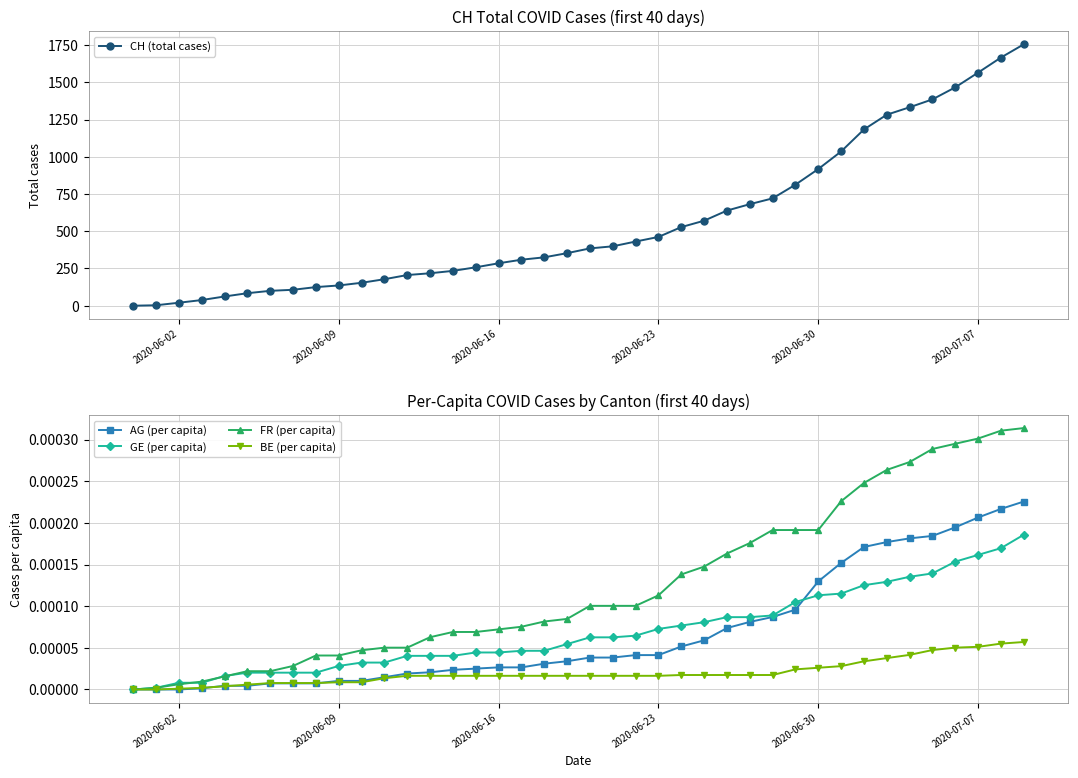

True or false: FR (per capita) and CH (total cases) intersect in this chart.

False